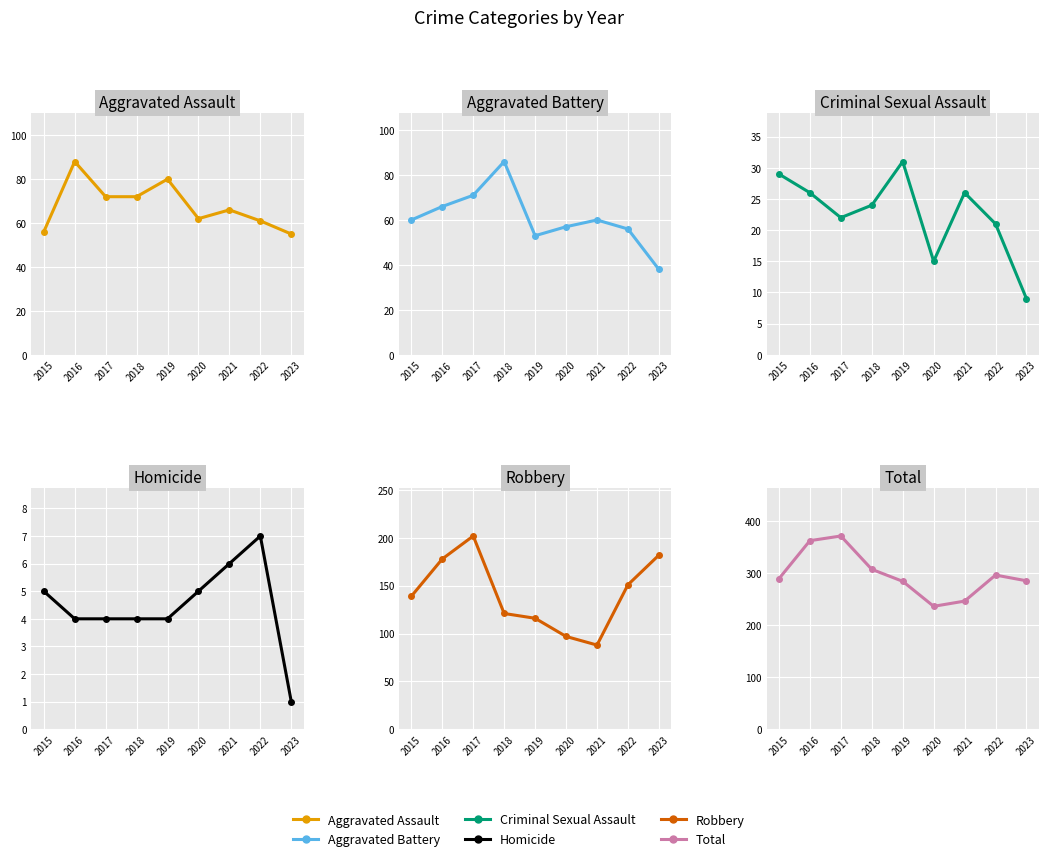

True or false: Criminal Sexual Assault and Aggravated Assault intersect in this chart.

False